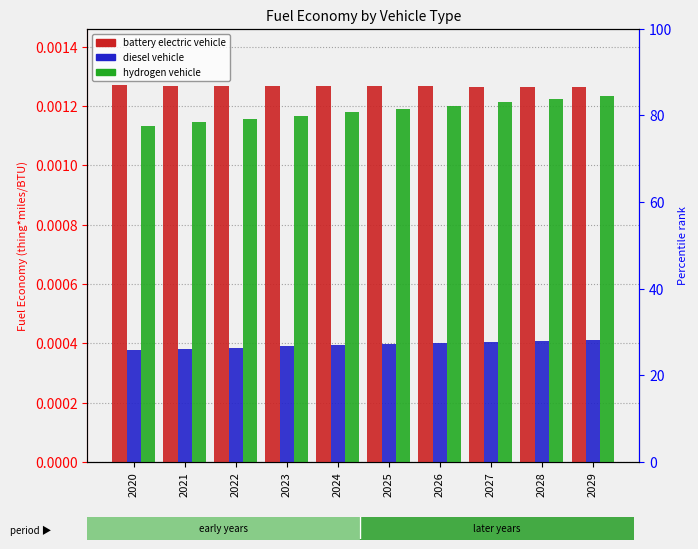

List the labels in order of hydrogen vehicle value, largest first.

2029, 2028, 2027, 2026, 2025, 2024, 2023, 2022, 2021, 2020